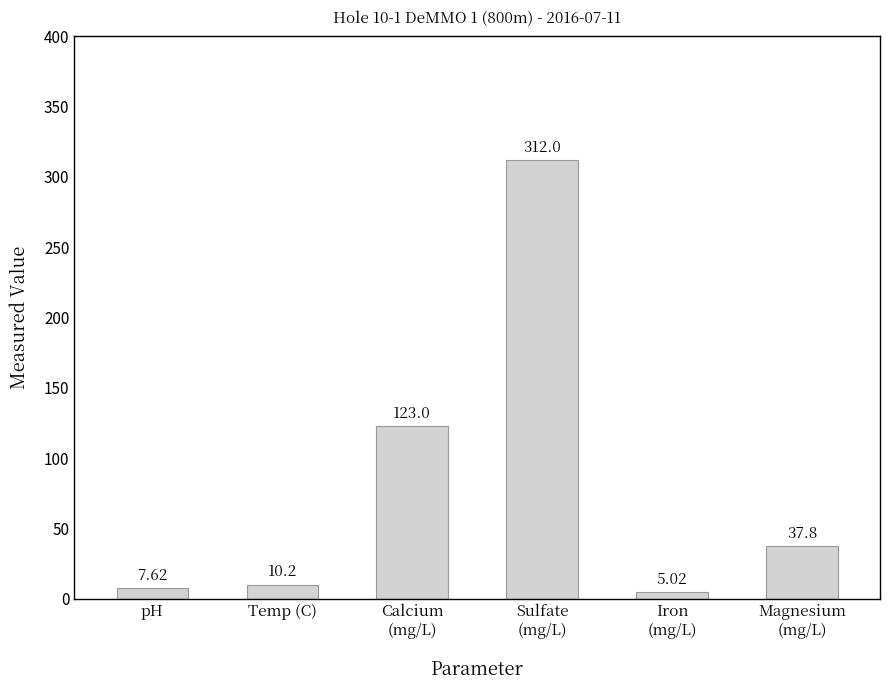

How many bars are there in total?

6